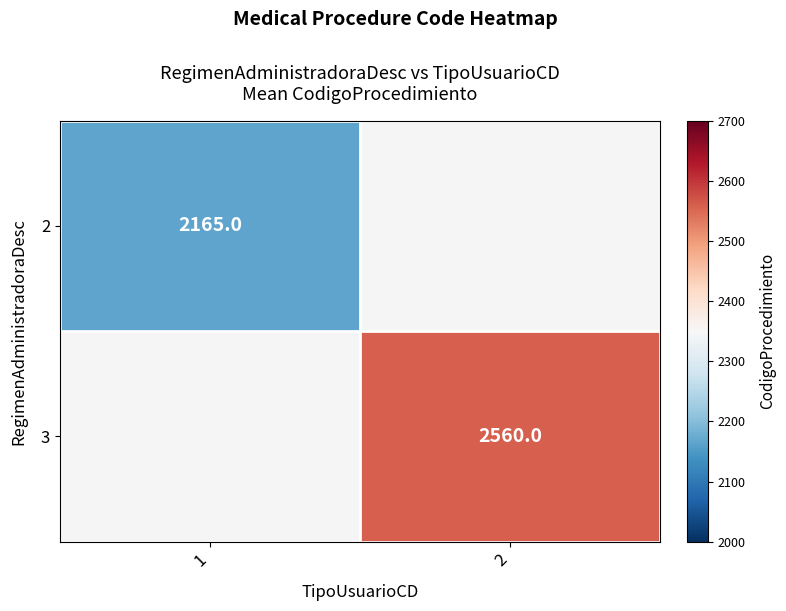

Is it true that 2 equals 2875 at 1?

False